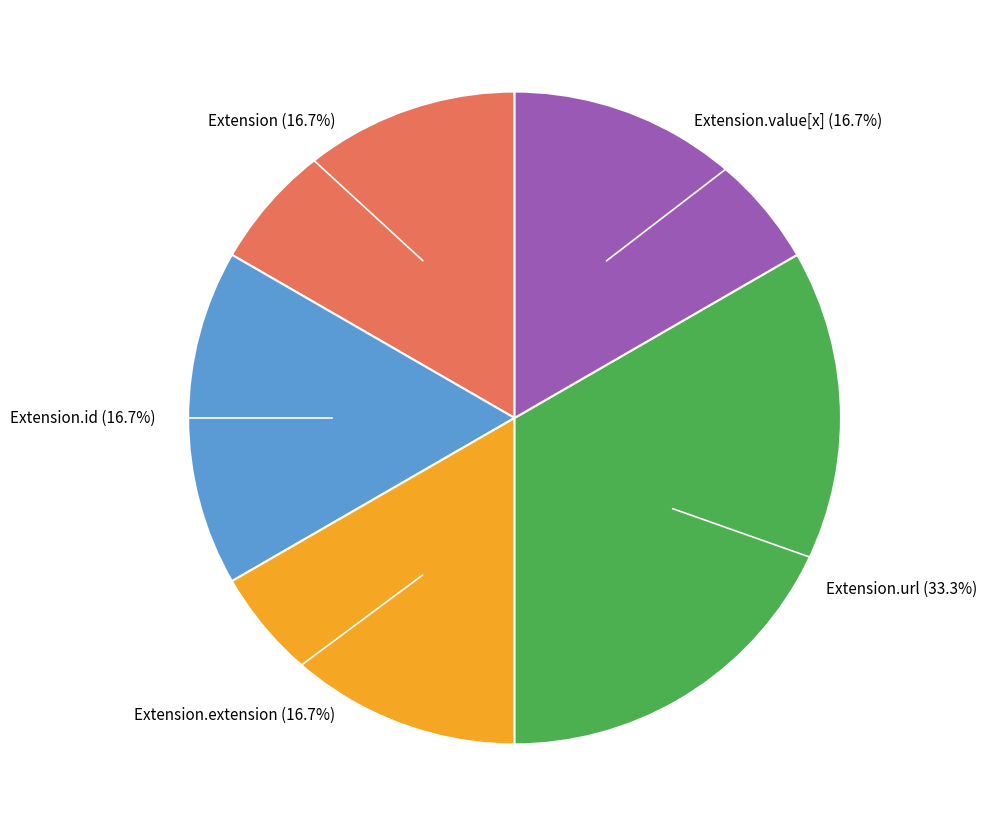

Is there any slice that represents more than half of the pie?

No